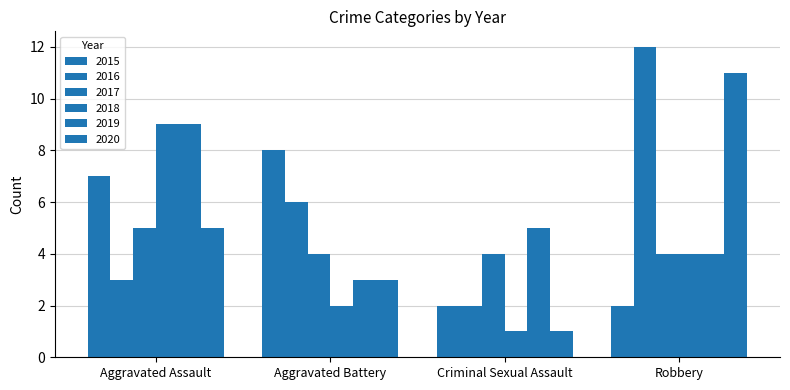

What is the average value of the 2015 series?

5